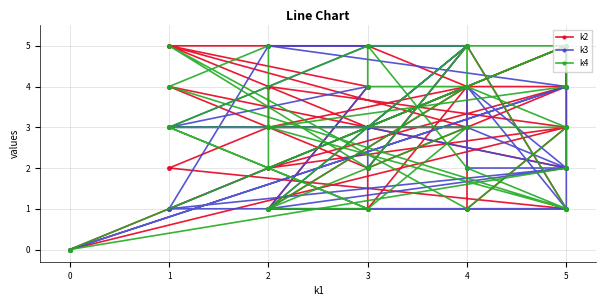

Is this an area chart (filled region under the line)?

No